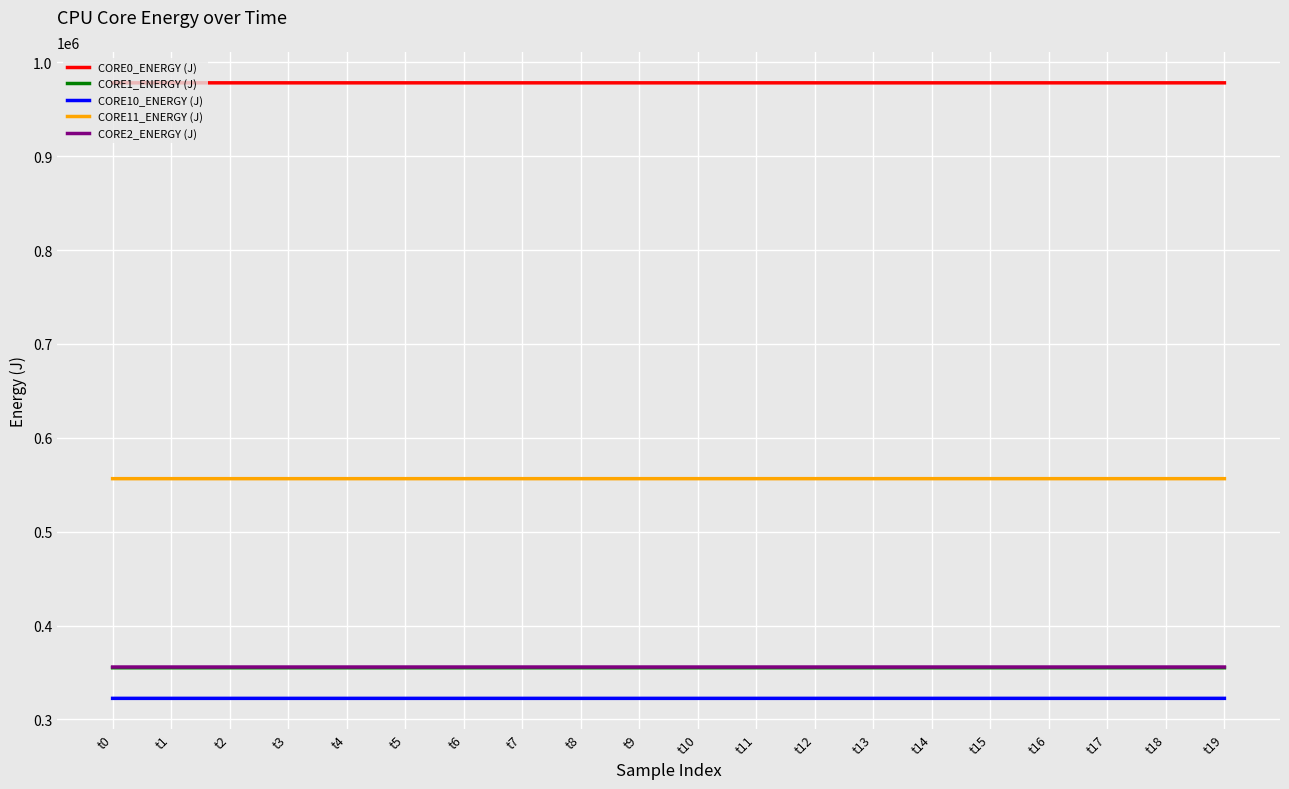

Which series has the widest spread of values?

CORE11_ENERGY (J)